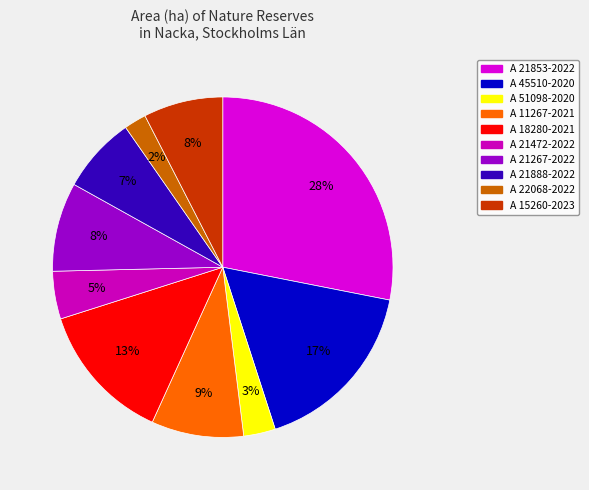

Does A 21888-2022 represent more than half of the total?

No